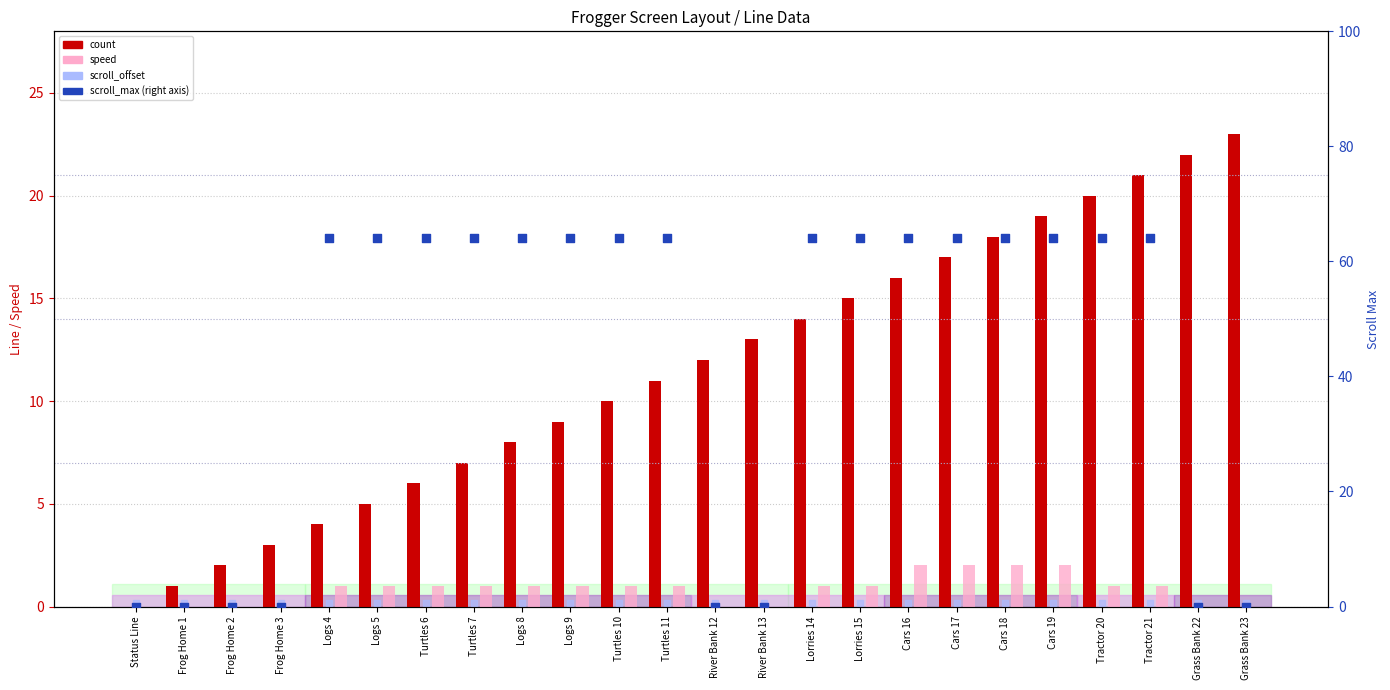

At which category is the sum across all series the highest?

Tractor 21